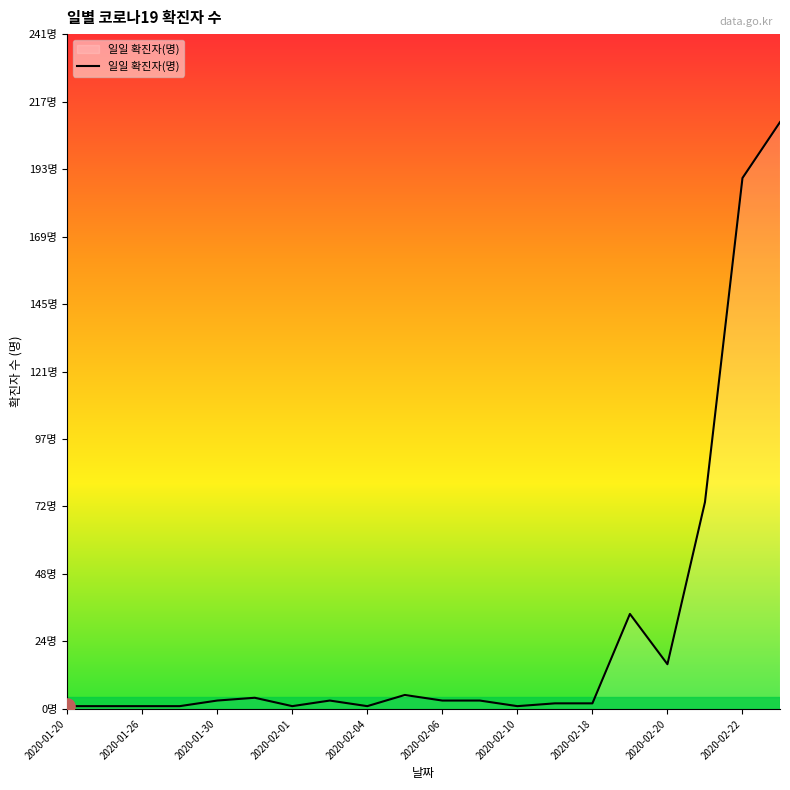

Does the chart have visible grid lines?

No